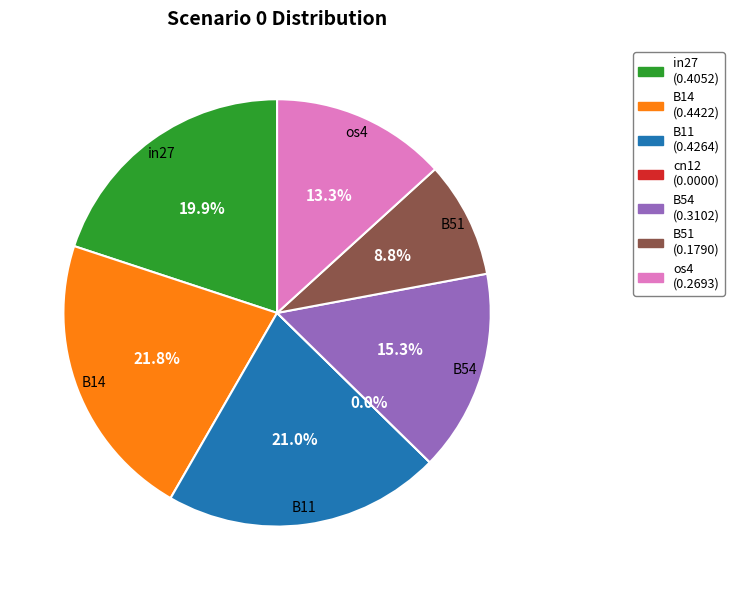

Between in27 and os4, which is larger?

in27